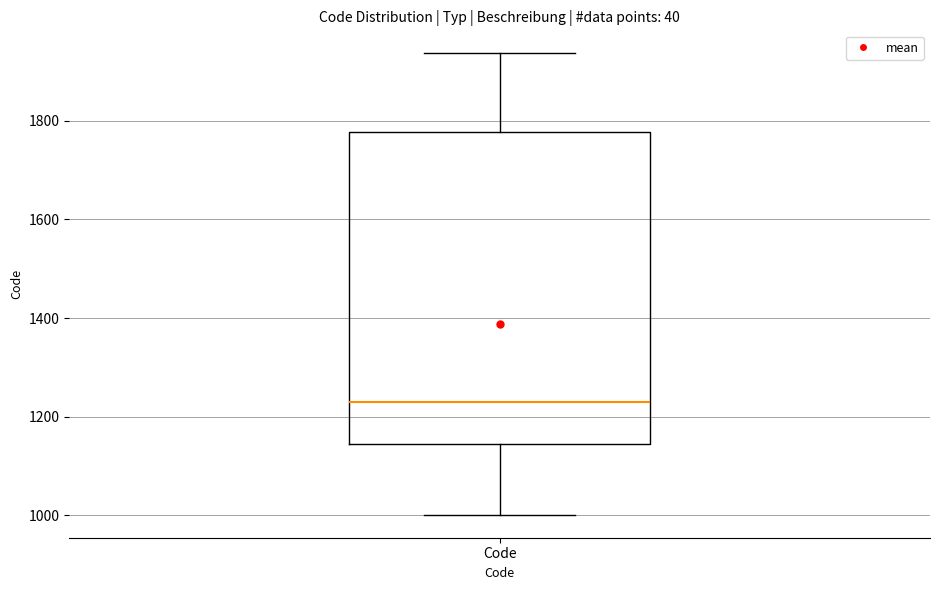

Read this box plot against the y-axis: the position of the median line, the range covered by the box, and the ends of both whiskers. The values are not printed on the chart, so give them approximately, as read against the axis.

median 1240, box 1140 to 1780, whiskers 1000 to 1940